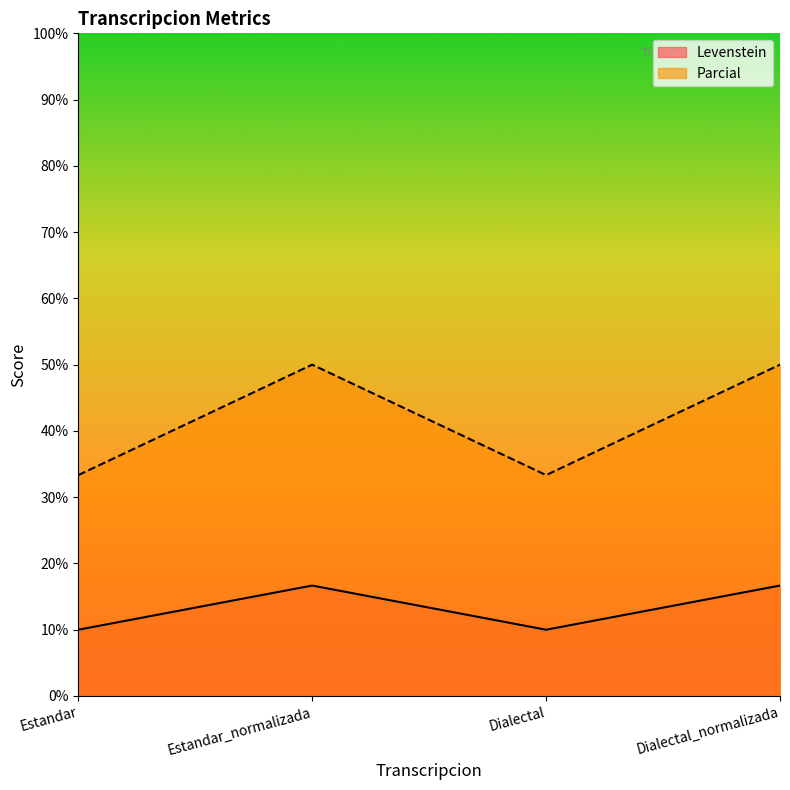

True or false: Levenstein has more than 1 interior local peaks.

False